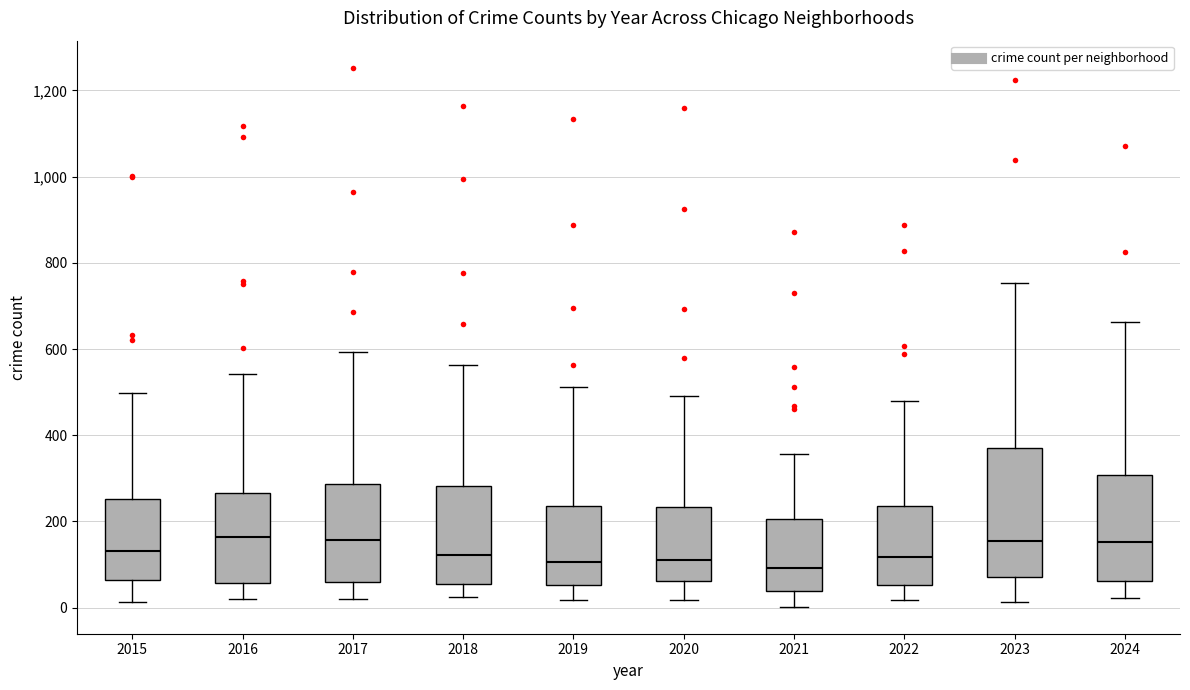

Comparing the boxes themselves (not the whiskers), which one is the tallest?

2023